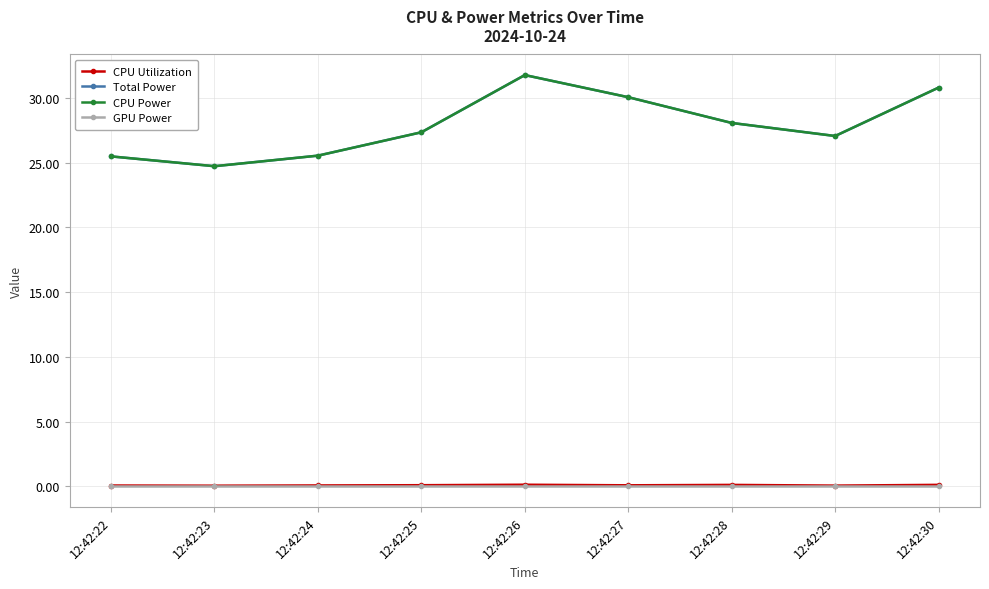

Which has a higher value, 12:42:29 or 12:42:27?

12:42:27